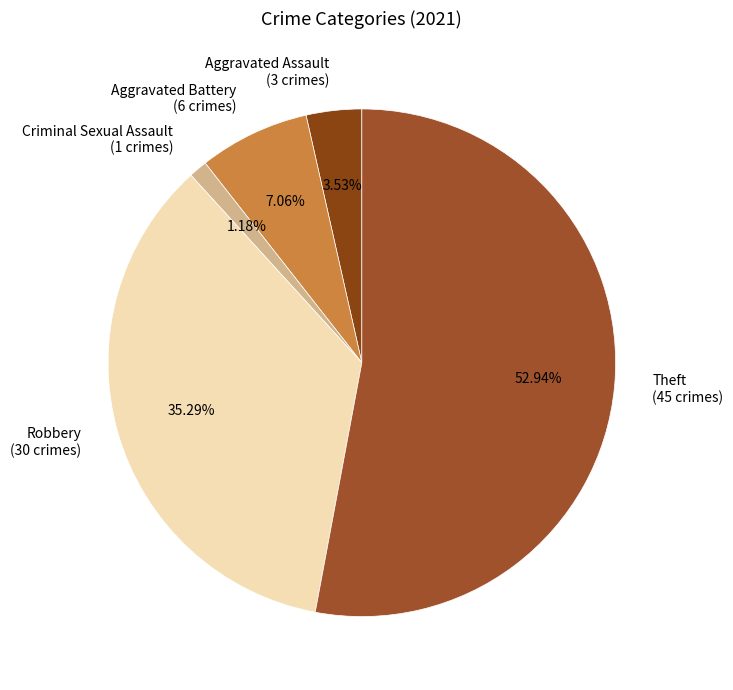

Which category has the biggest portion of the pie?

Theft